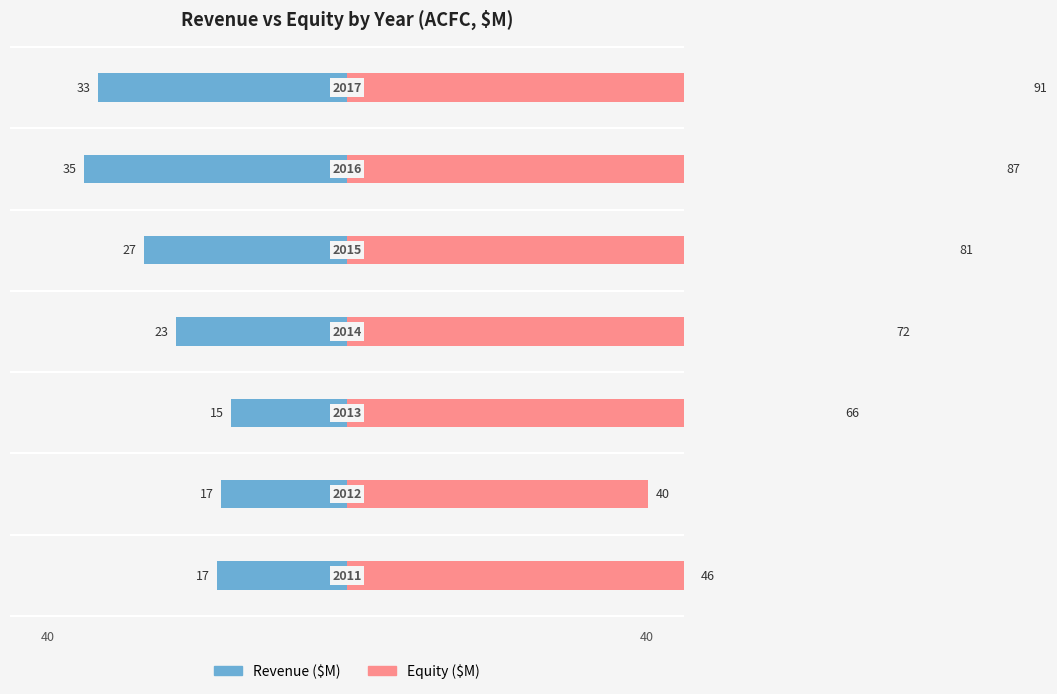

Are the bars grouped side by side (vs. stacked)?

Yes